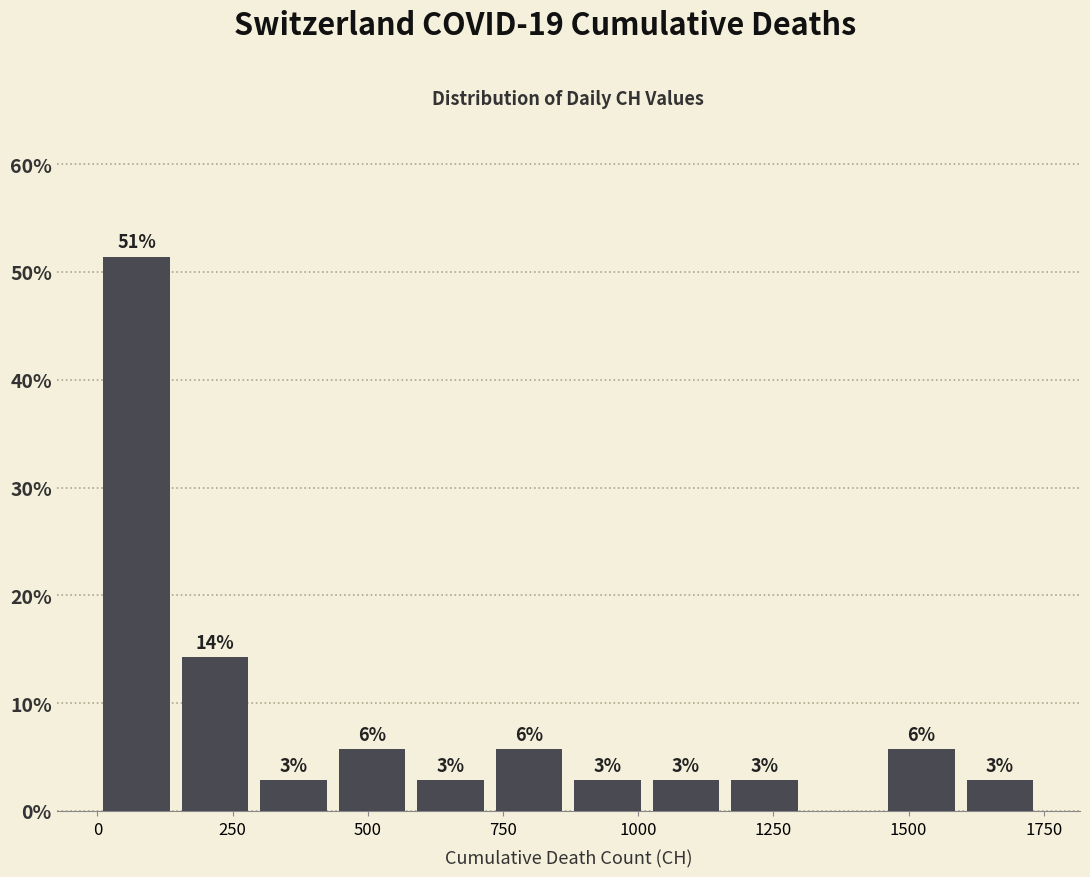

Read against the x-axis, roughly where is the centre of the tallest bar?

50